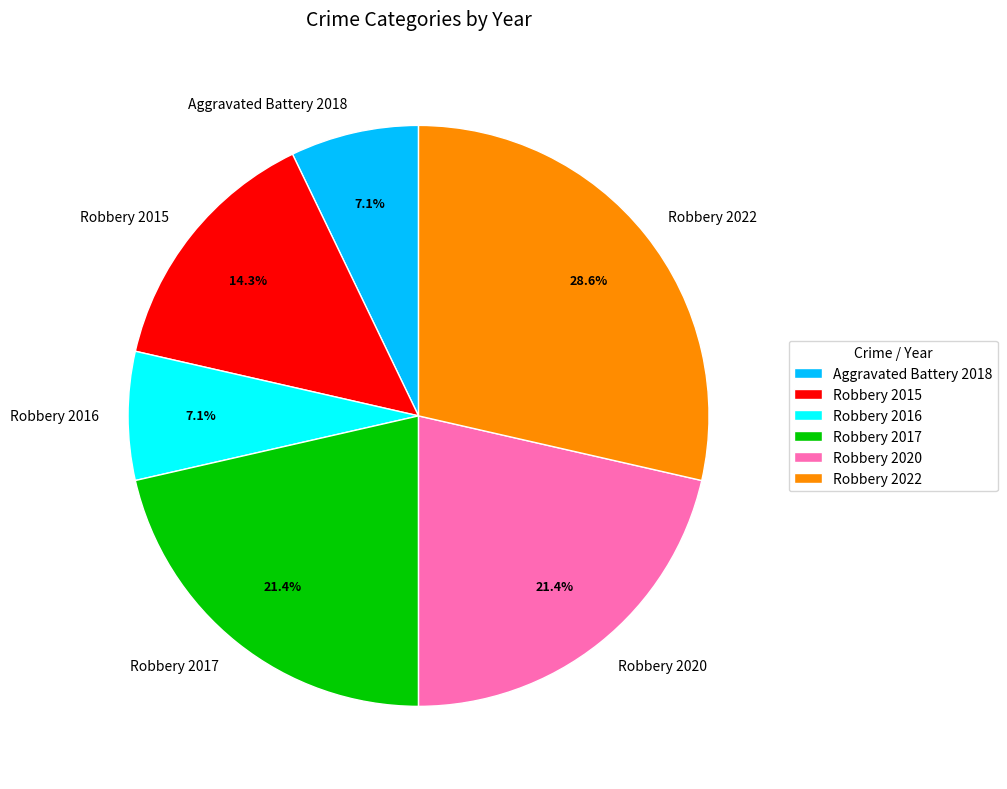

What percentage is the Aggravated Battery 2018 slice, to the nearest percent?

7%